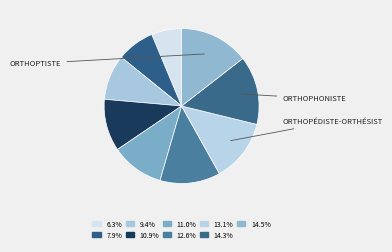

Count the number of slices in the pie.

9